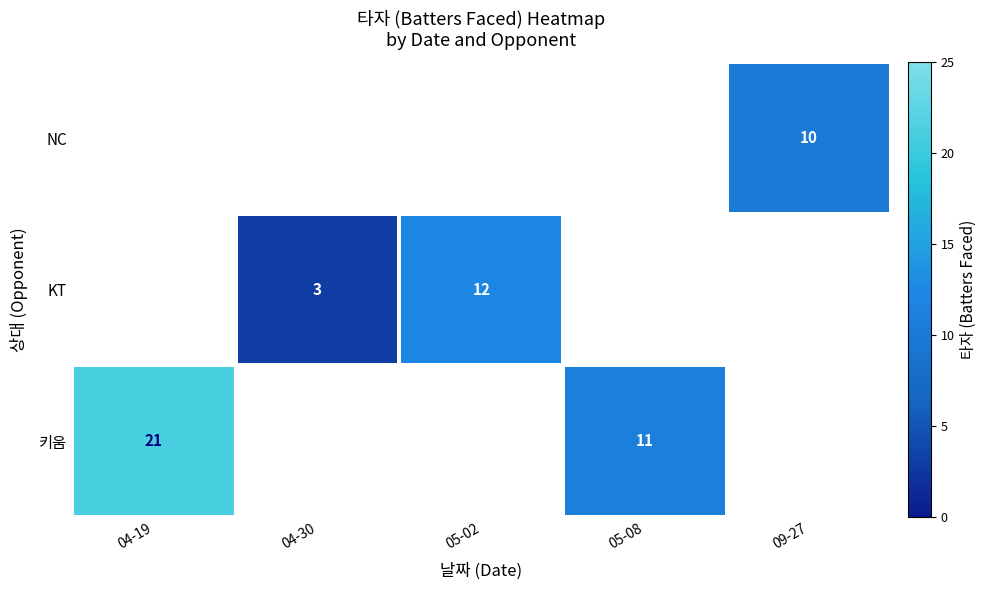

What is the maximum value shown in the chart?

21.0